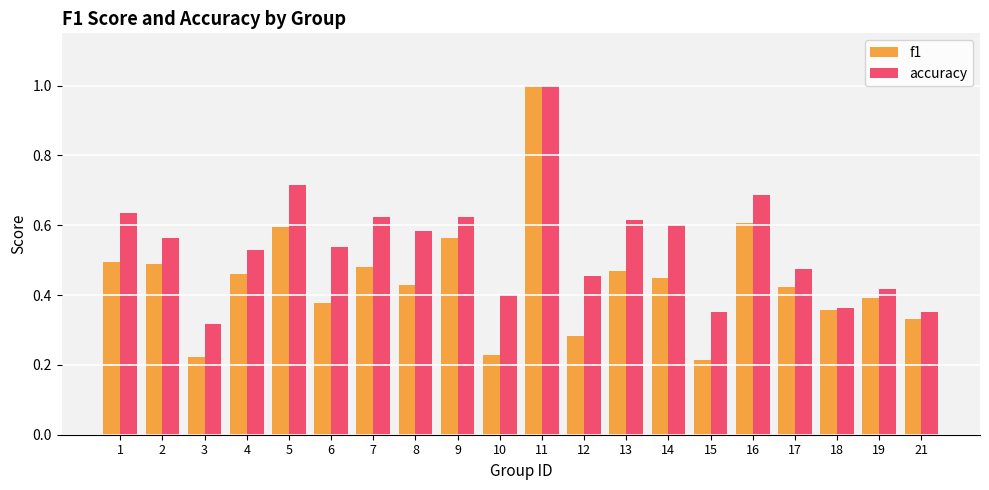

Which label corresponds to the largest value in the chart?

11